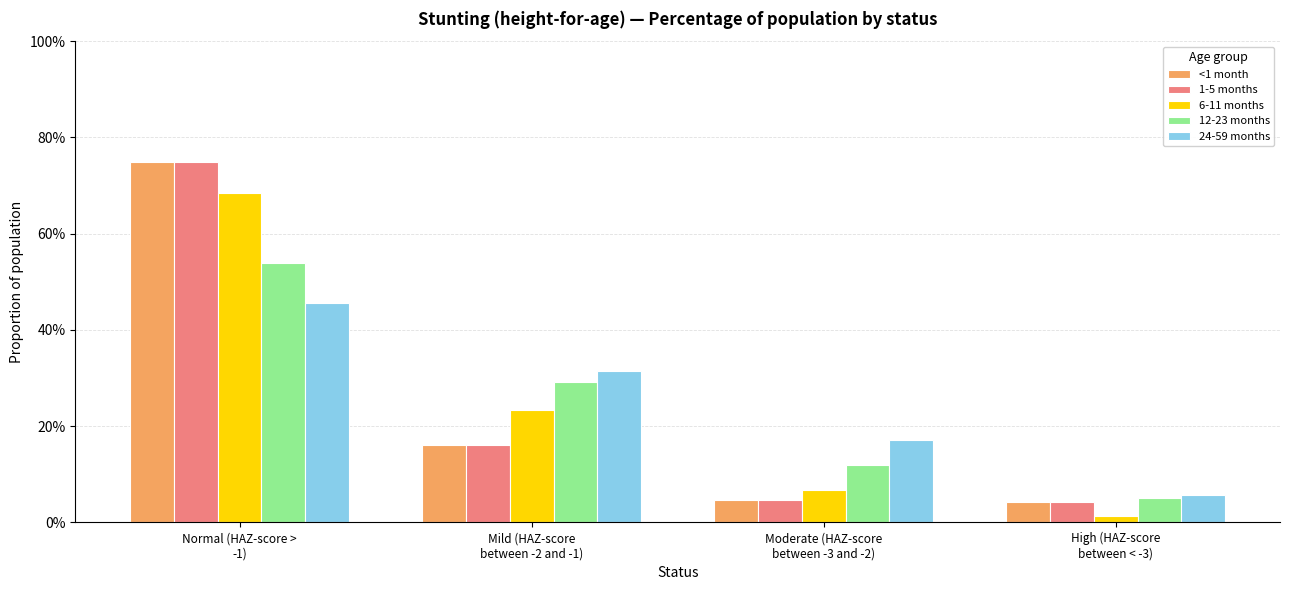

What are all the series names shown in the legend?

<1 month, 1-5 months, 6-11 months, 12-23 months, 24-59 months